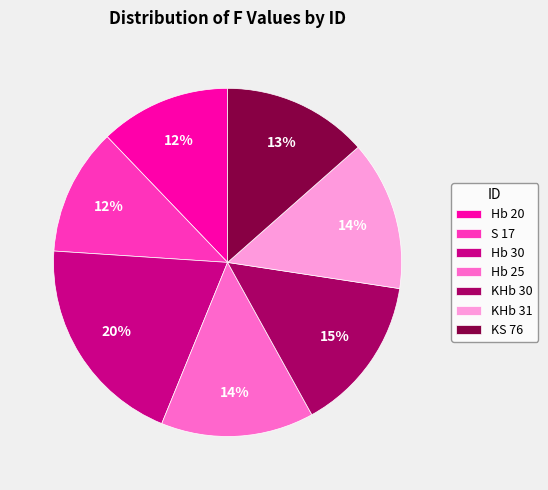

Is the sum of Hb 20 and KHb 31 greater than half?

No